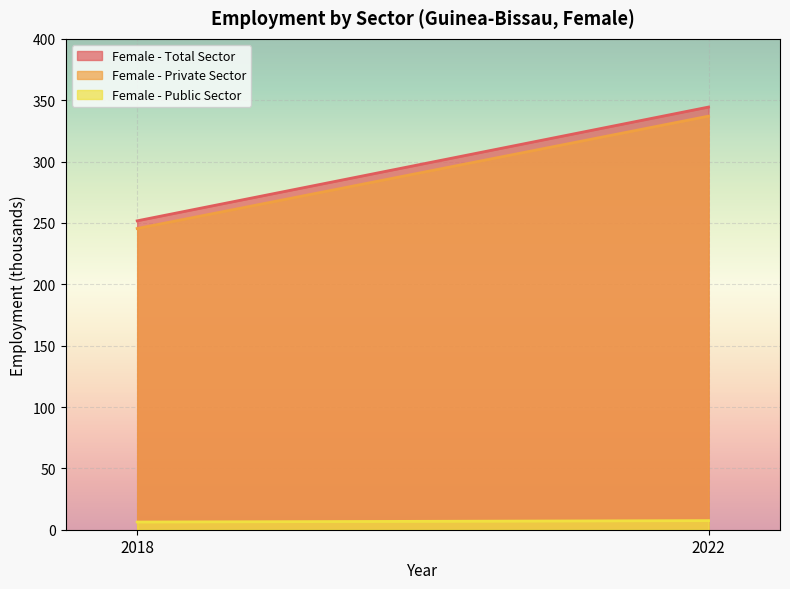

Is the value of Female - Private Sector at 2018 greater than the value of Female - Total Sector at 2022?

No